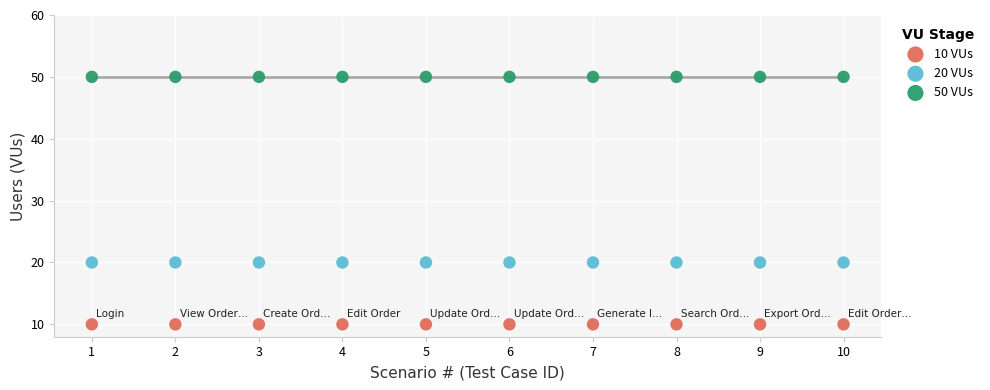

Which series contains the lowest Y value?

10 VUs